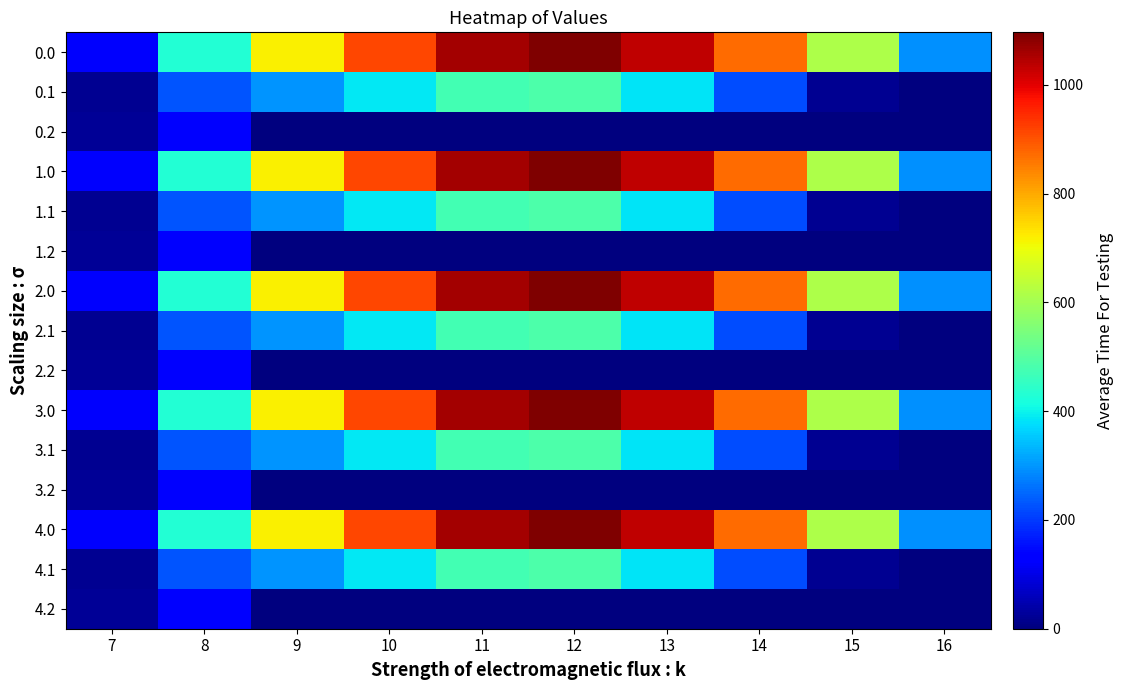

At 8, list the series in order from largest to smallest.

0.0, 1.0, 2.0, 3.0, 4.0, 0.1, 1.1, 2.1, 3.1, 4.1, 0.2, 1.2, 2.2, 3.2, 4.2